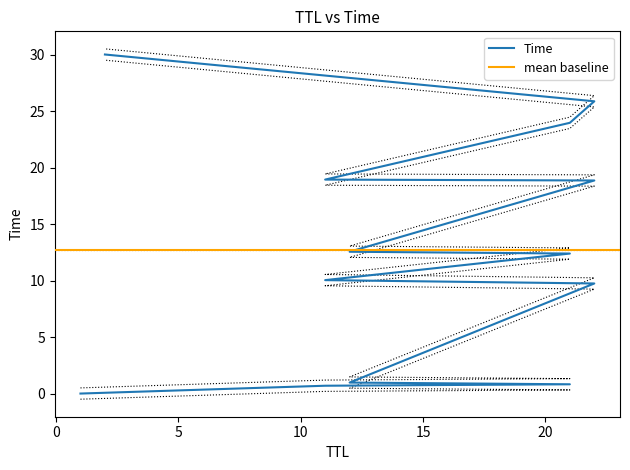

Rank the categories by value from lowest to highest.

1, 11, 21, 12, 22, 11, 21, 12, 22, 11, 21, 22, 2